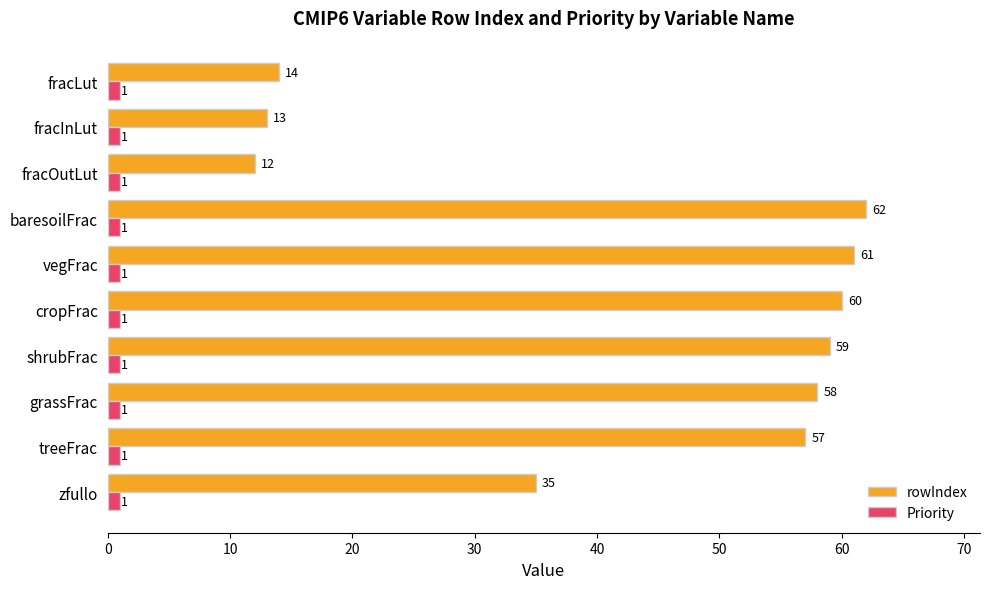

What is the difference between the highest and lowest values at zfullo?

34